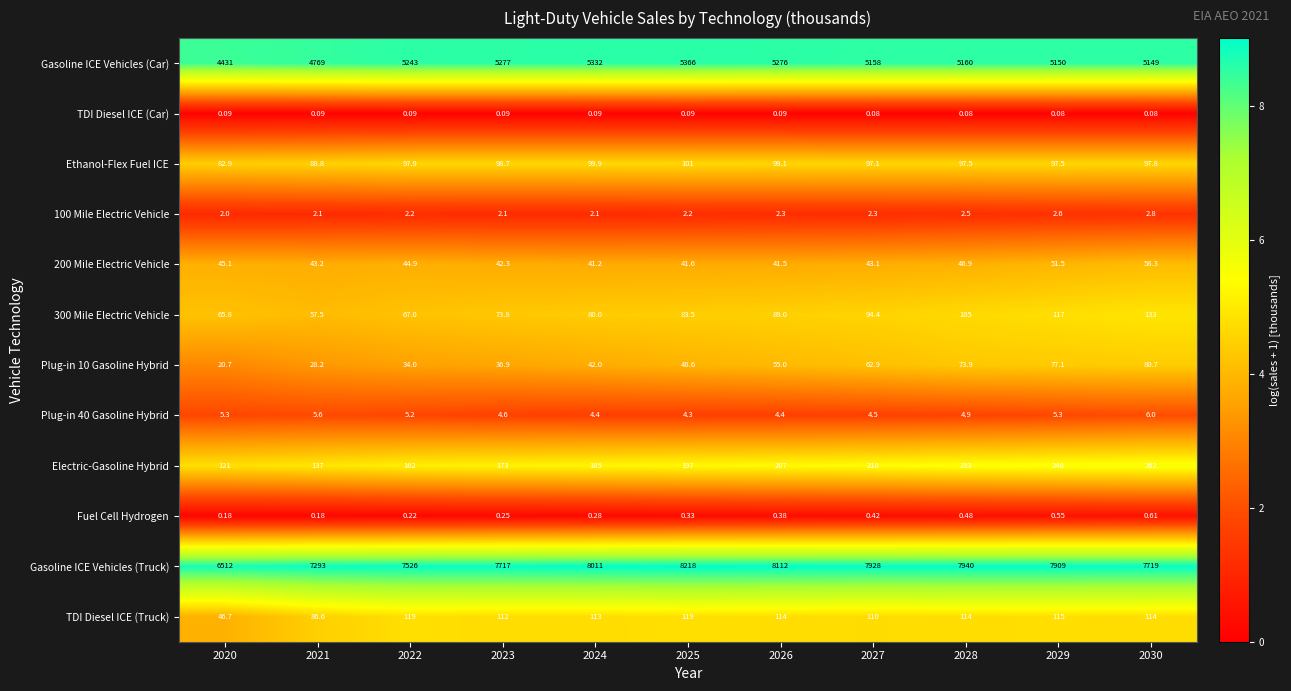

Is the value of 100 Mile Electric Vehicle at 2025 greater than the value of Gasoline ICE Vehicles (Truck) at 2029?

No